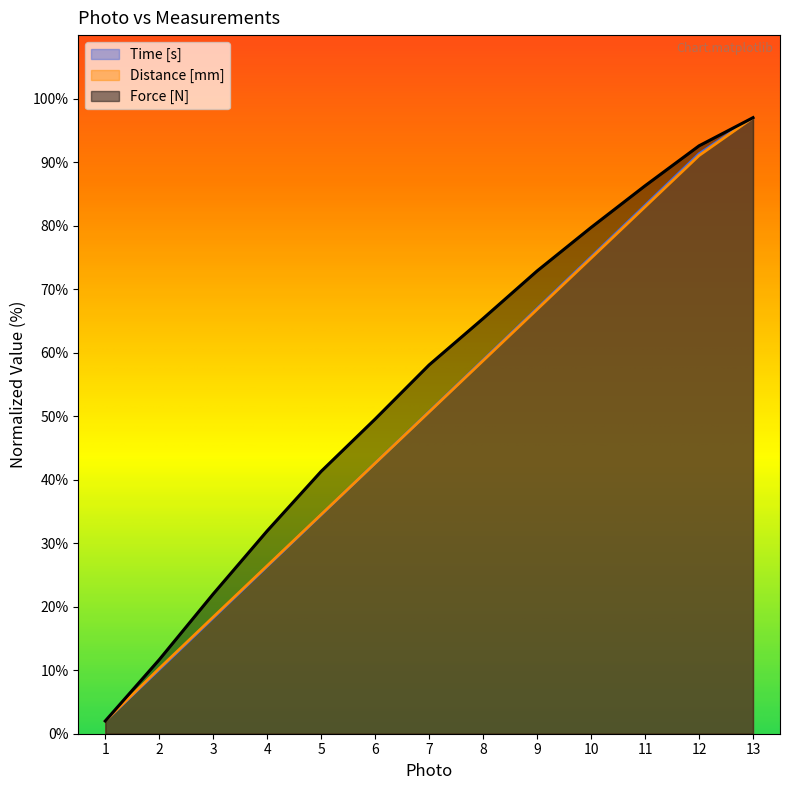

List the series in order of their peak value, lowest first.

Time [s], Distance [mm], Force [N]